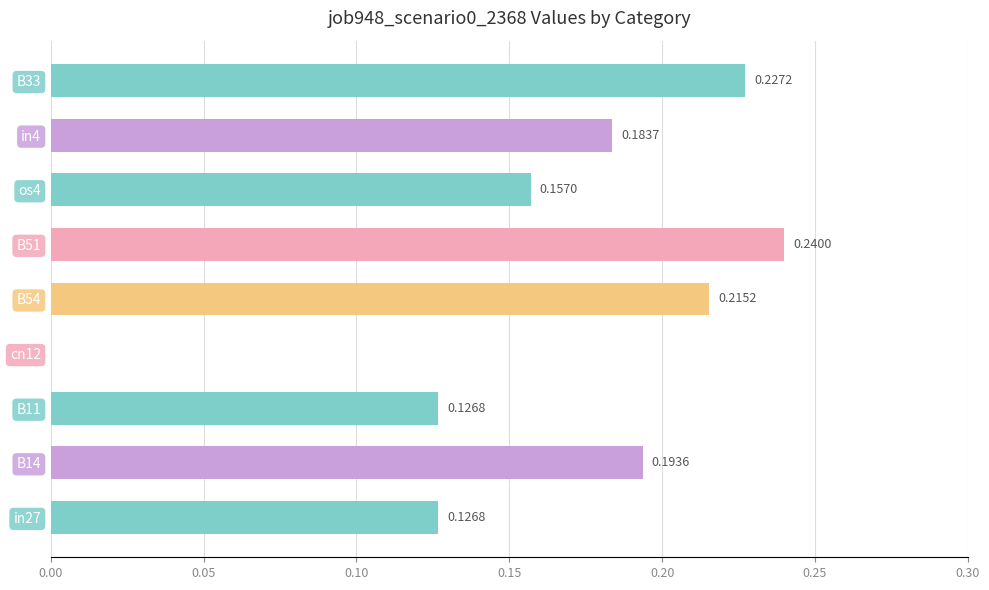

Which has a higher value, os4 or B51?

B51